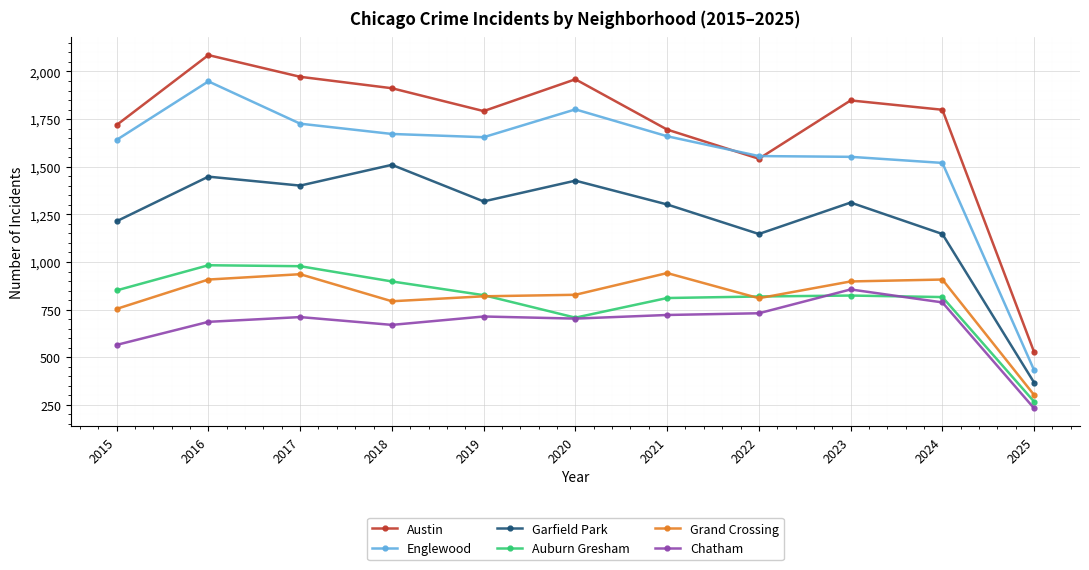

The value of Austin at 2021 is 1005. True or false?

False